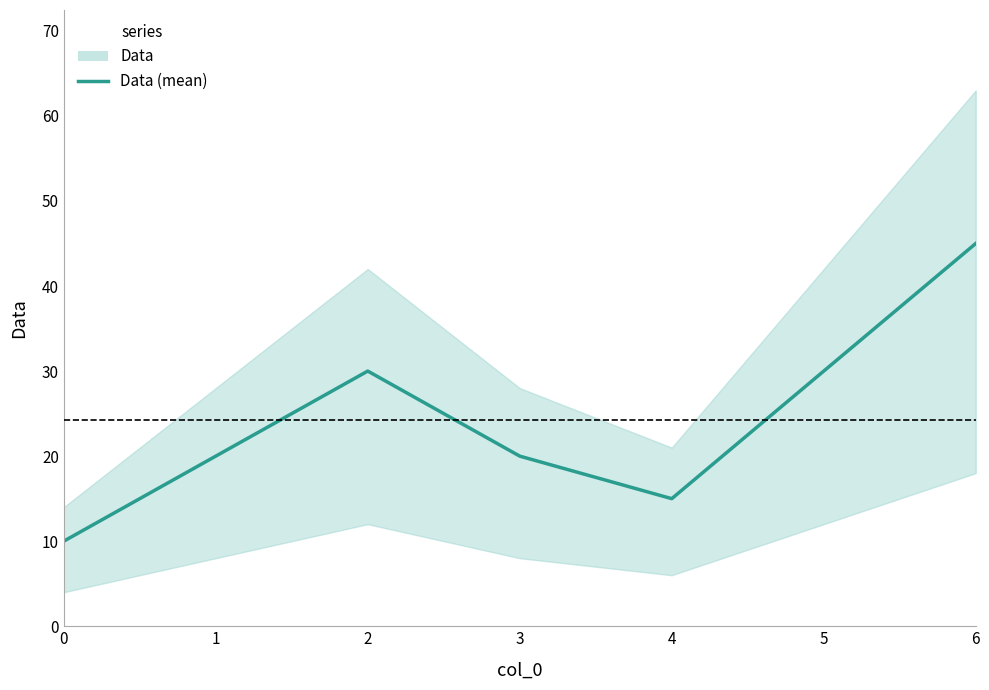

The value at 5 is 15. True or false?

False